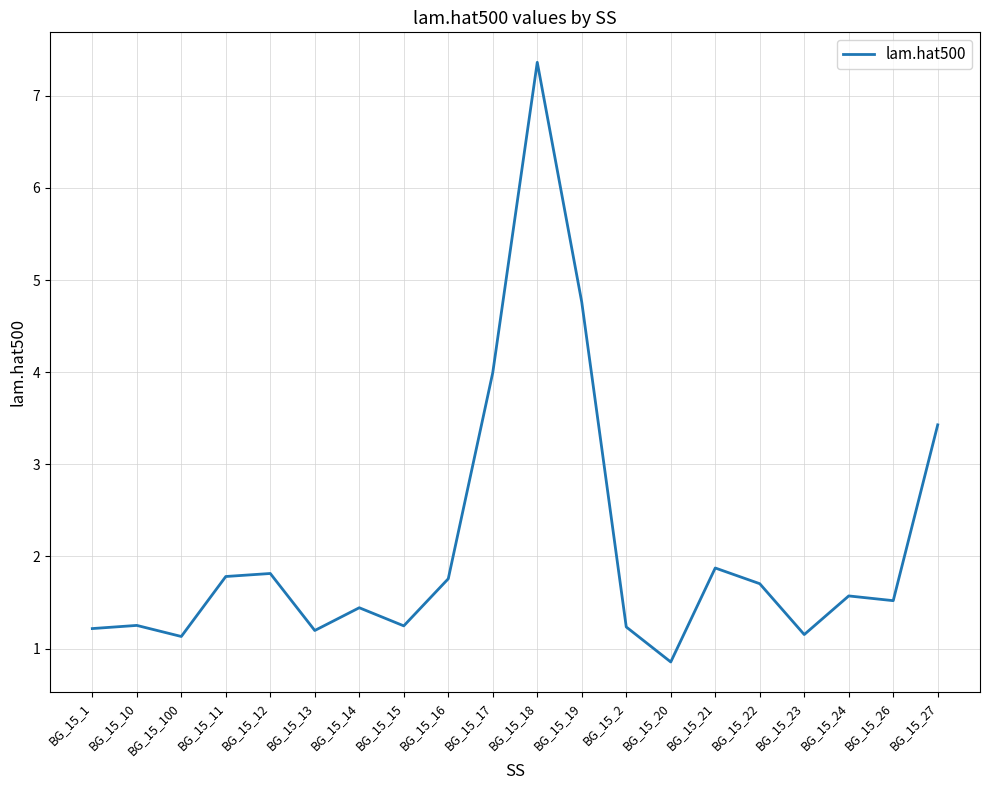

What is the difference between the maximum and minimum values?

6.5